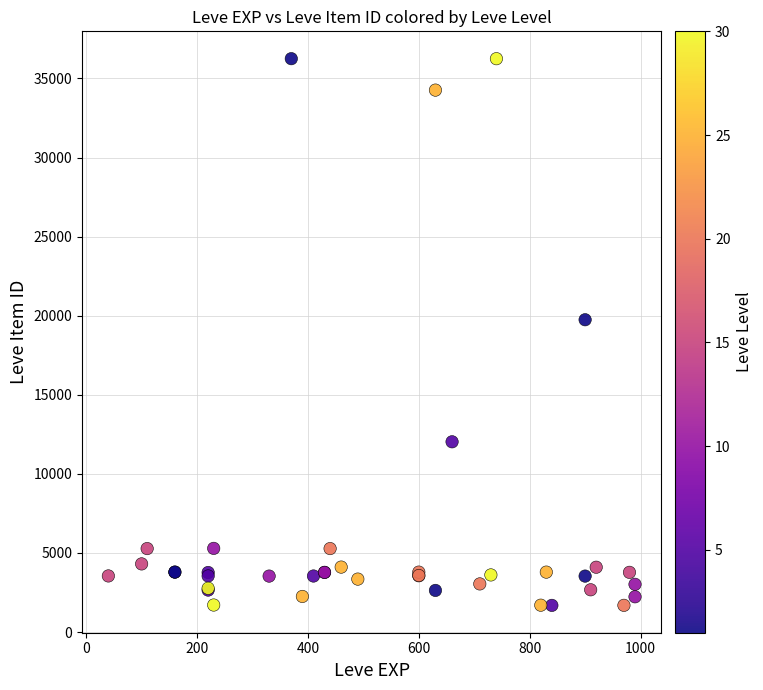

What Y value in the scatter plot is closest to 18967?

19744